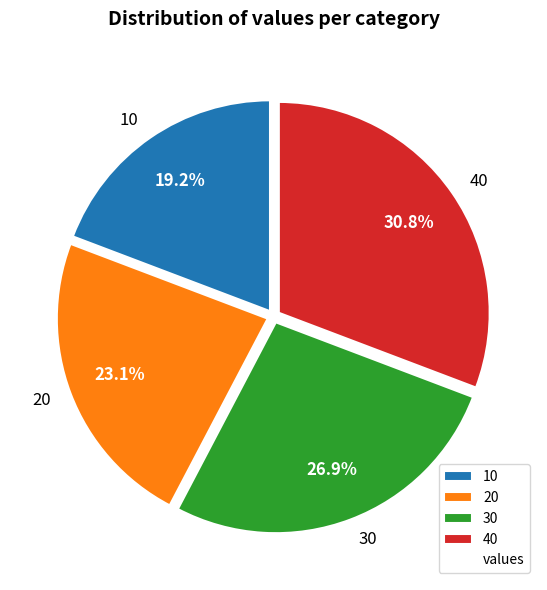

How many slices are in this pie chart?

4